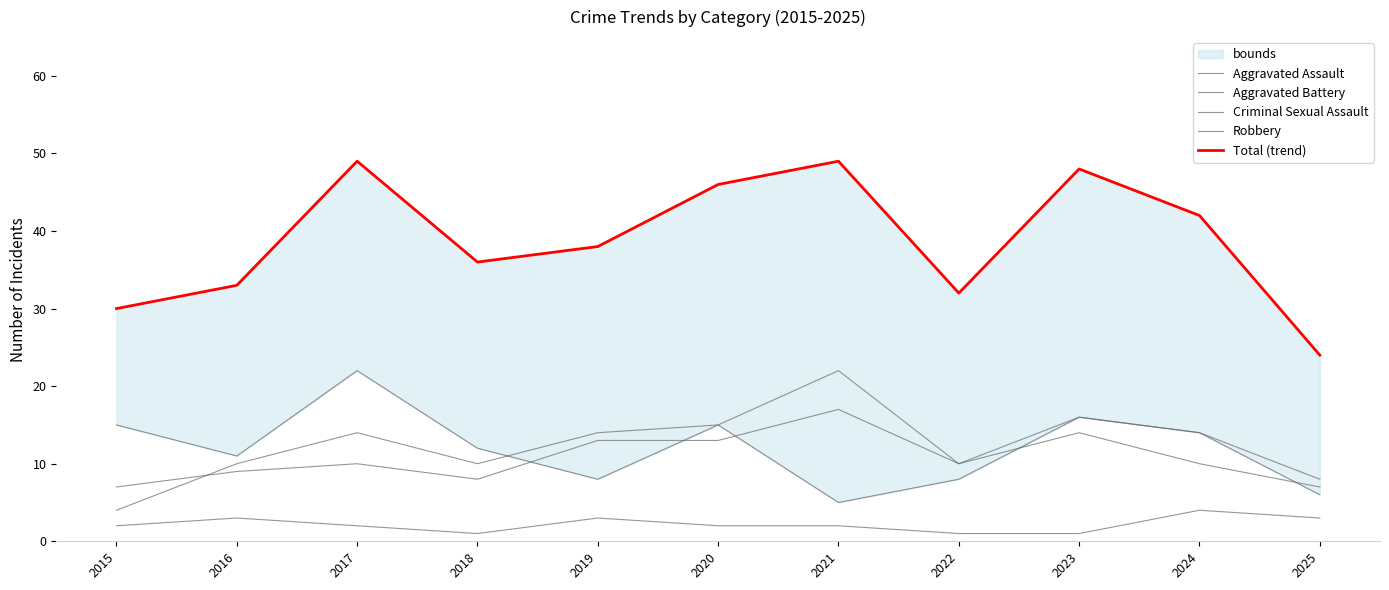

Rank the categories by Aggravated Assault value from highest to lowest.

2021, 2023, 2024, 2019, 2020, 2017, 2022, 2016, 2018, 2025, 2015